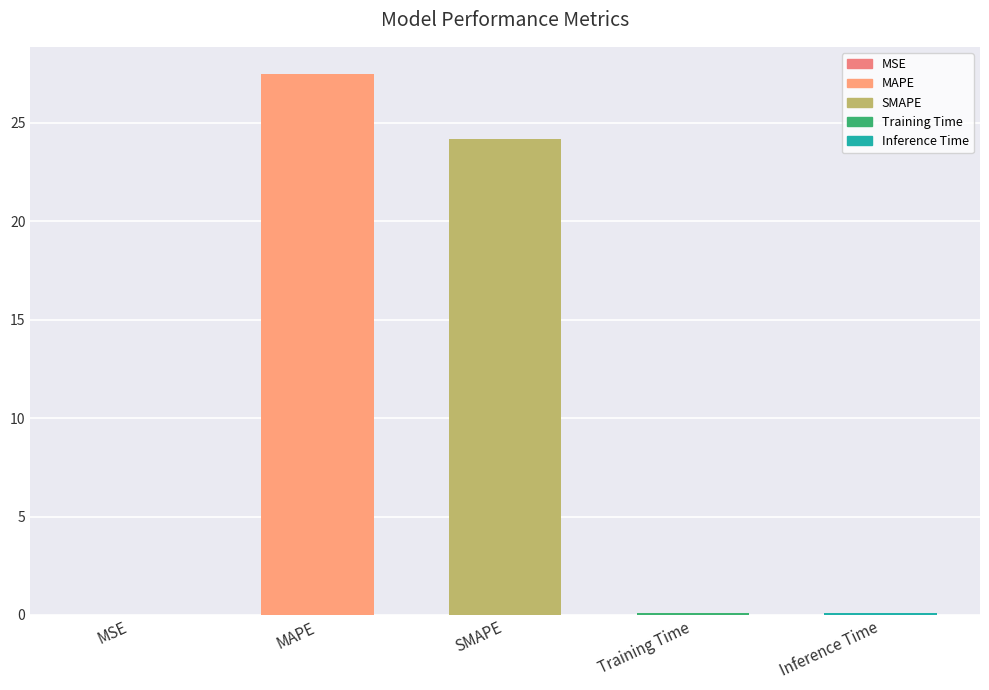

Does the chart contain stacked bars?

No